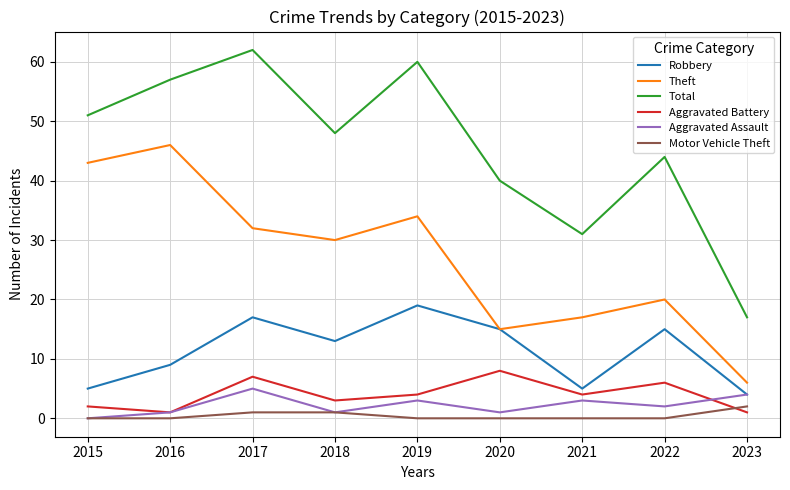

How many lines are shown in the chart?

6